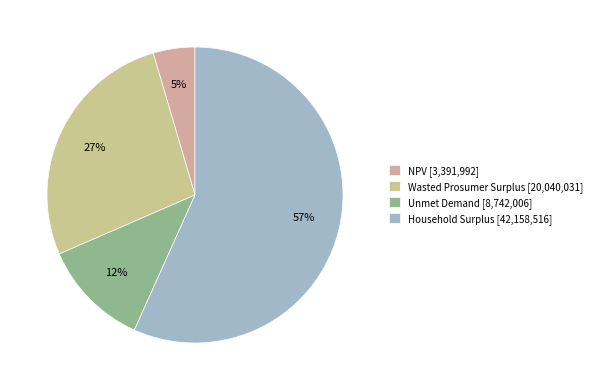

Rank the categories by value from highest to lowest.

Household Surplus, Wasted Prosumer Surplus, Unmet Demand, NPV